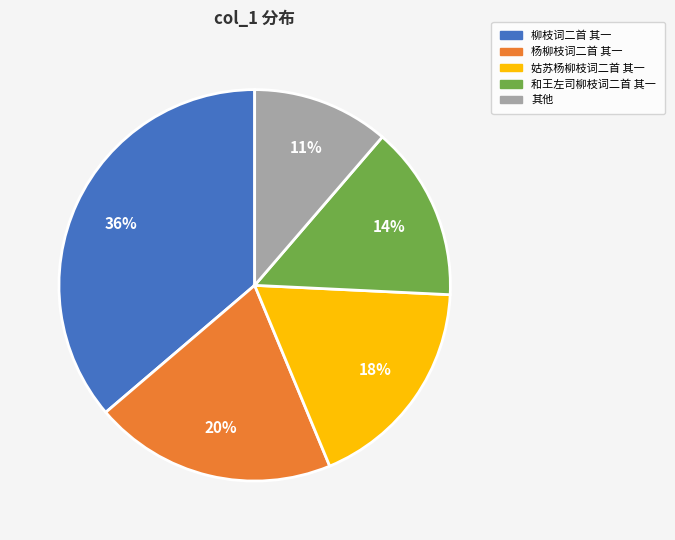

Is the sum of 和王左司柳枝词二首 其一 and 柳枝词二首 其一 greater than half?

Yes